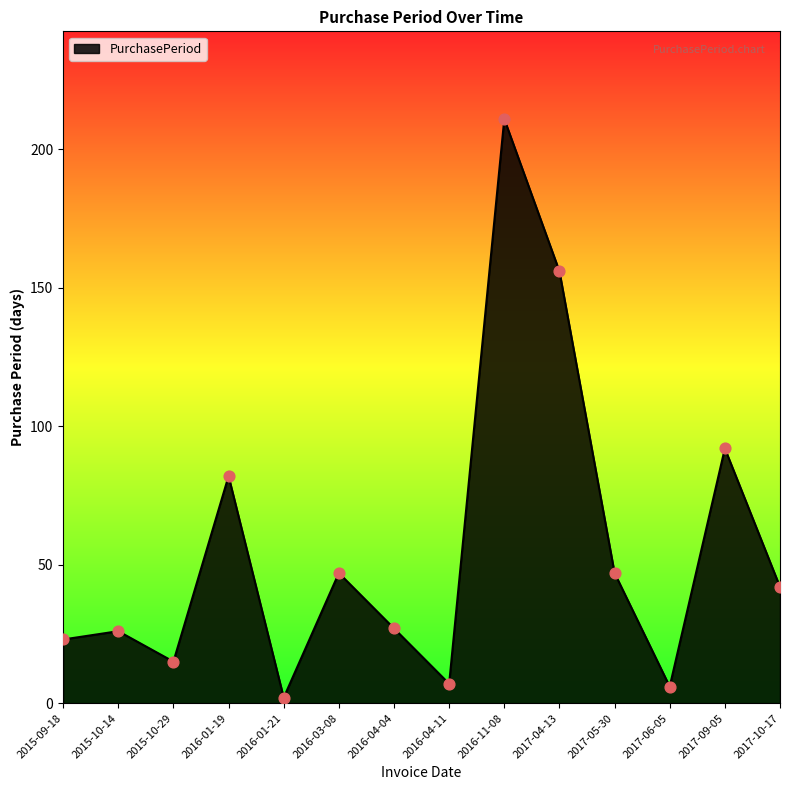

What is the ratio of the value at 2015-09-18 to the value at 2017-06-05?

3.8